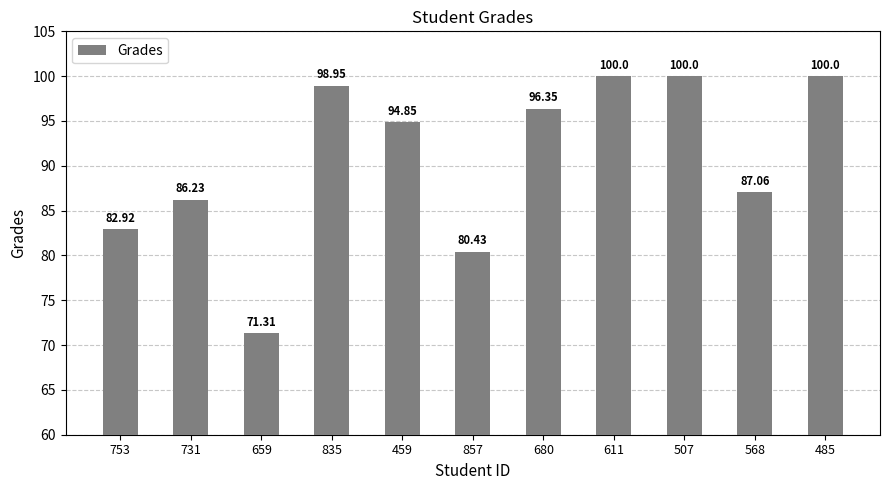

How many bars are there in total?

11